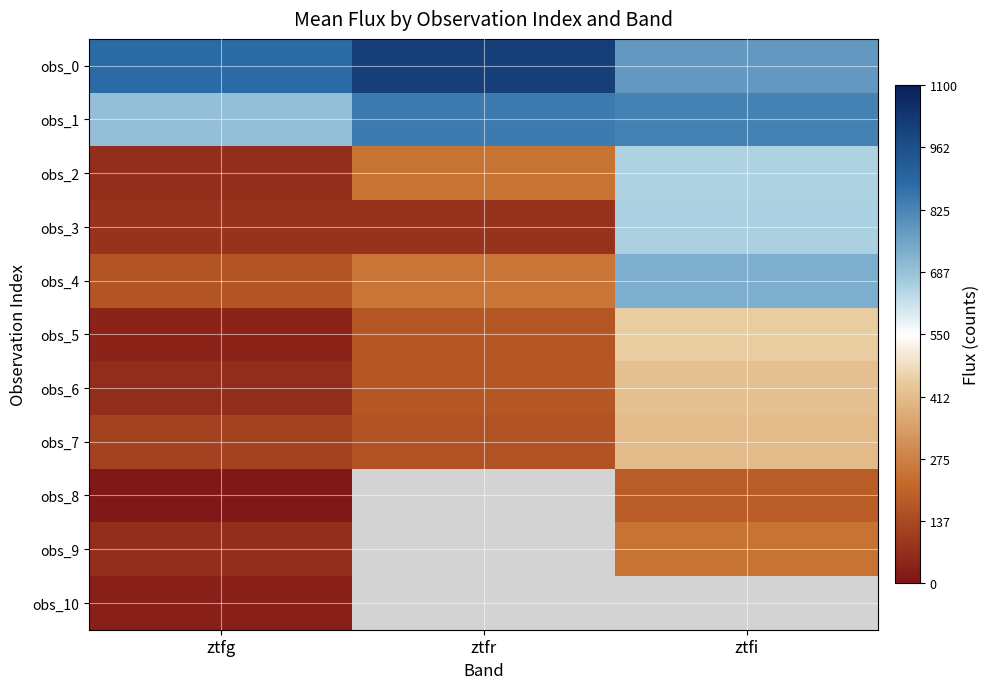

How many values in the obs_5 series are below 172?

1